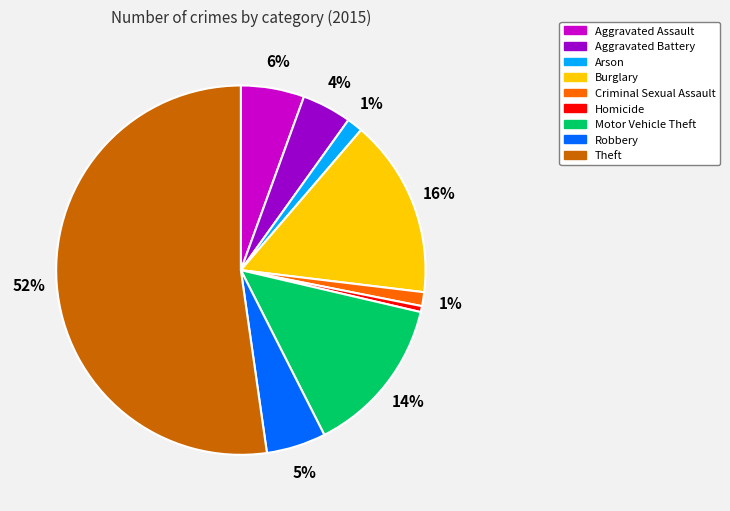

Is it true that Criminal Sexual Assault is 16% of the pie?

False